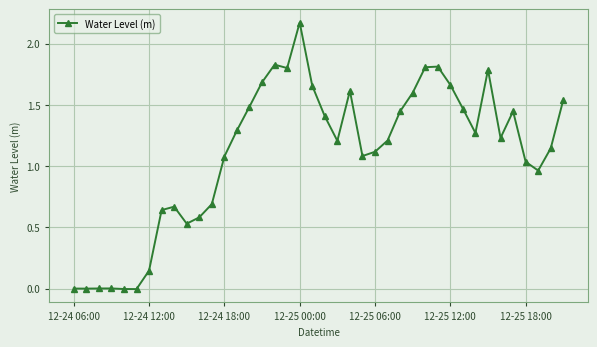

True or false: the data has more than 0 interior local peaks.

True